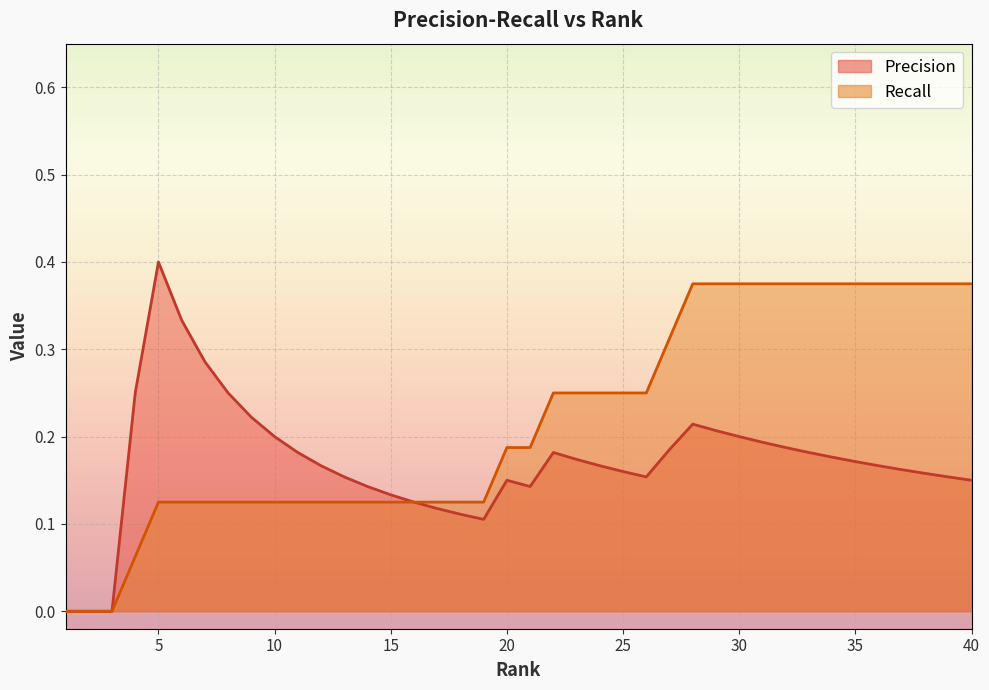

Rank the series by their maximum value, from lowest to highest.

Recall, Precision